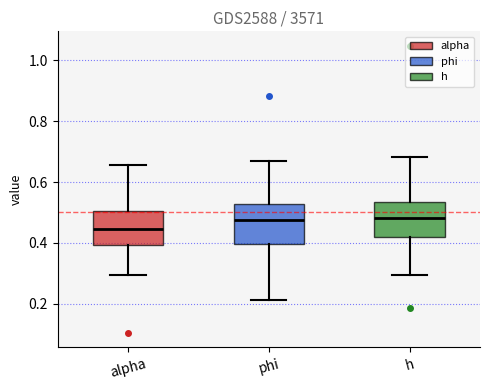

Where is the upper edge of the box for alpha on the y-axis? The values are not printed on the chart, so give them approximately, as read against the axis.

0.50